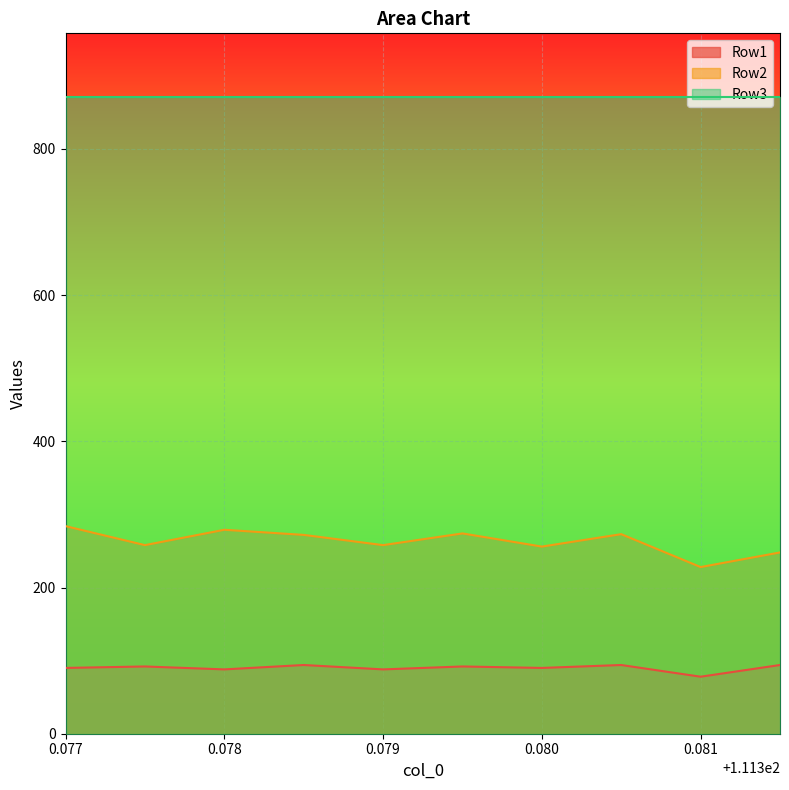

Rank the series by their maximum value, from lowest to highest.

Row1, Row2, Row3